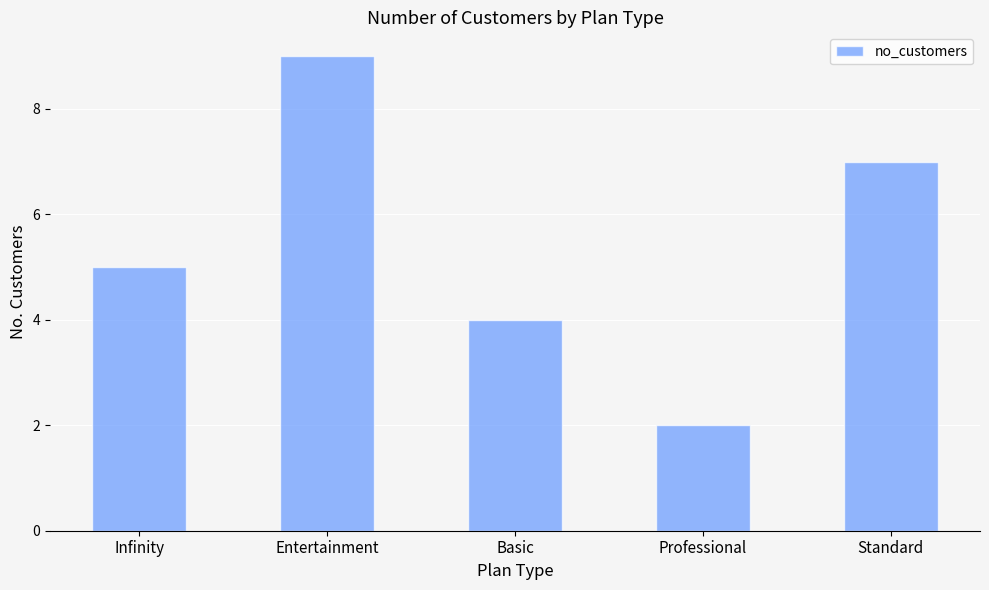

List the labels in order of value, smallest first.

Professional, Basic, Infinity, Standard, Entertainment